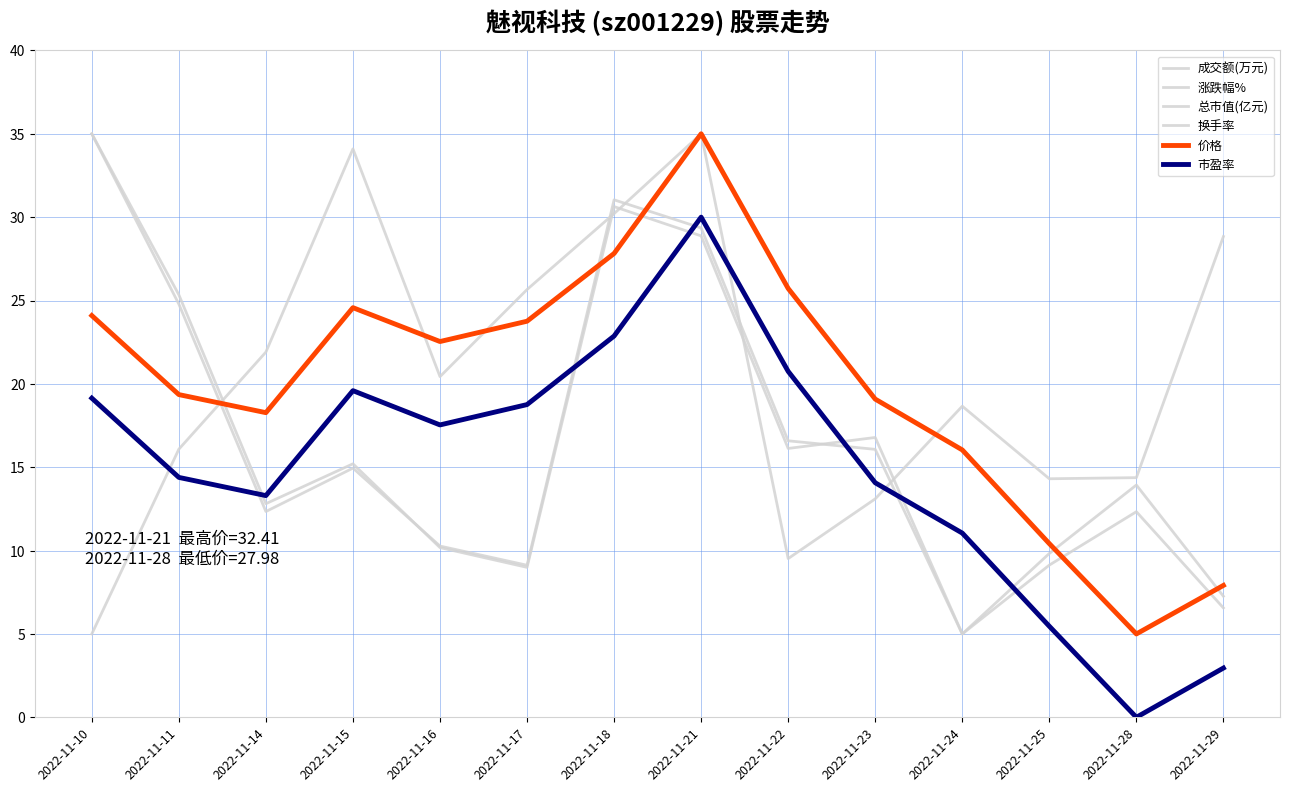

What is the value of the 换手率 point at the 10th from the left?

16.8